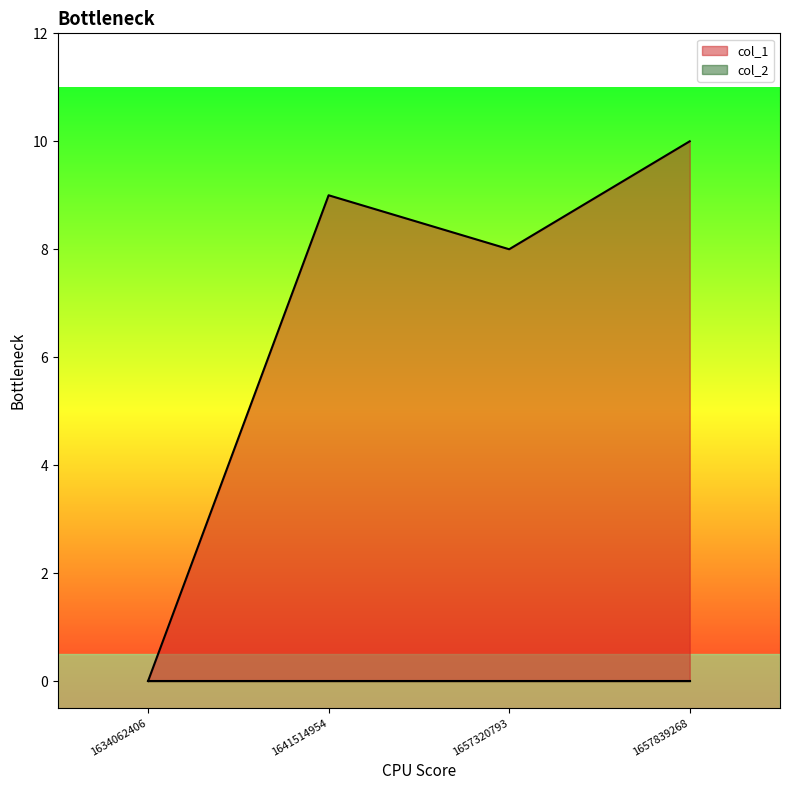

Count the number of data series in this chart.

2